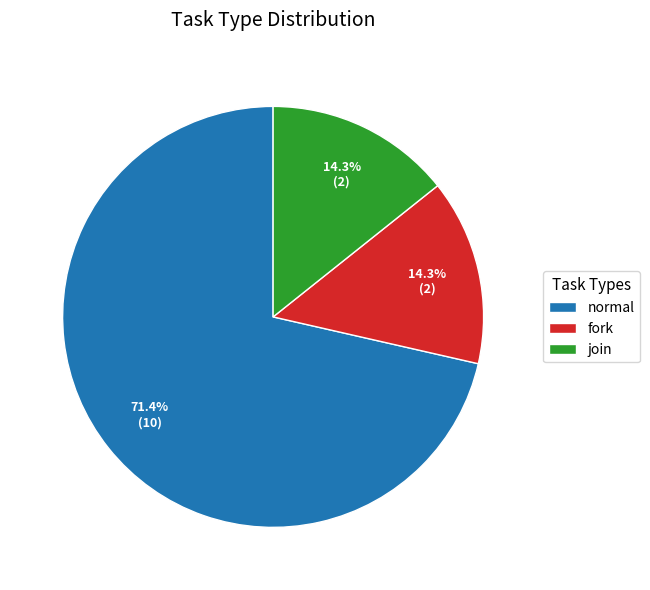

To the nearest percent, what is the difference between the largest and smallest slice percentages?

57%